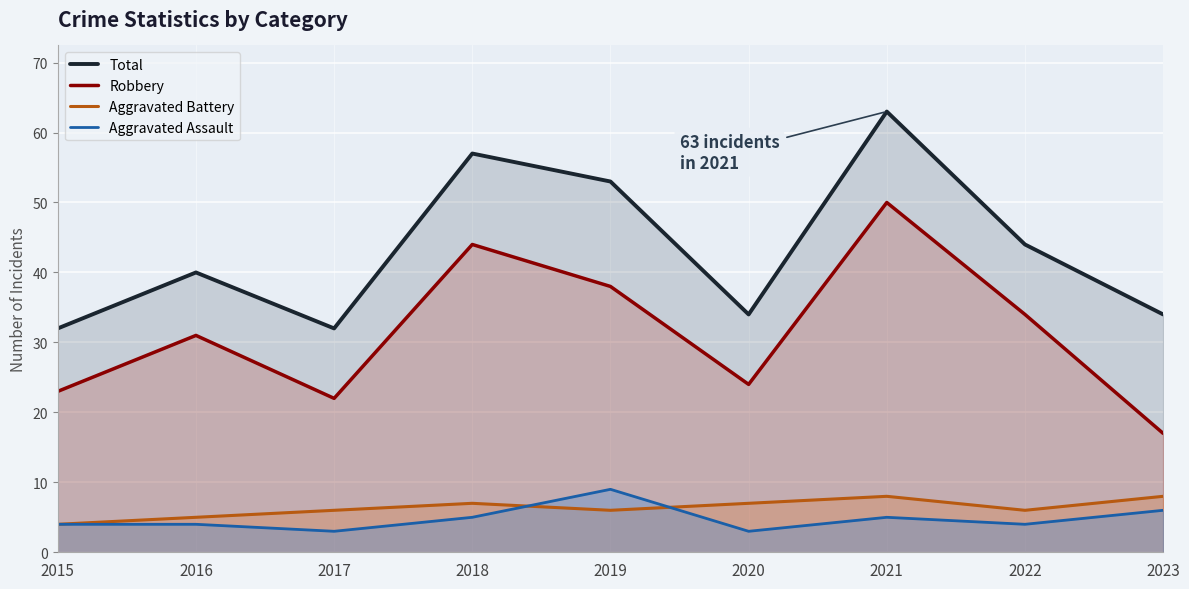

True or false: Robbery and Aggravated Battery intersect in this chart.

False